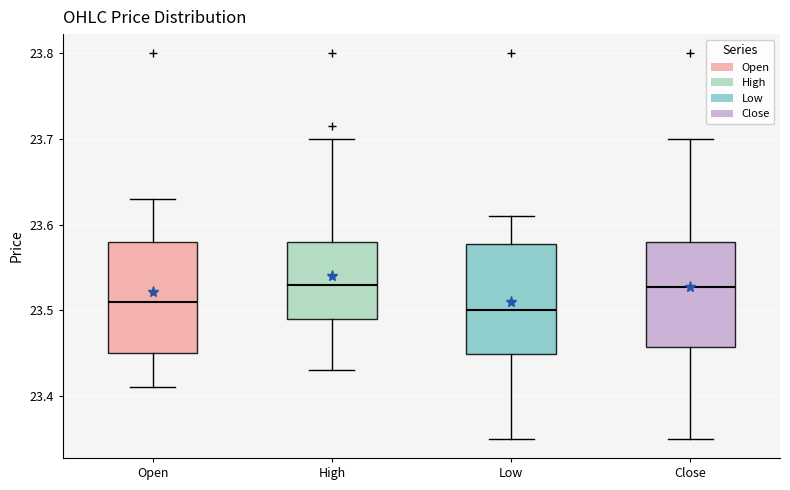

Reading left to right, transcribe this box plot: for each box, give where its median line is, the range the box spans, and where its two whiskers end, as read against the y-axis. The values are not printed on the chart, so give them approximately, as read against the axis.

Open: median 23.51, box 23.45 to 23.58, whiskers 23.41 to 23.63
High: median 23.53, box 23.49 to 23.58, whiskers 23.43 to 23.70
Low: median 23.50, box 23.45 to 23.58, whiskers 23.35 to 23.61
Close: median 23.53, box 23.46 to 23.58, whiskers 23.35 to 23.70